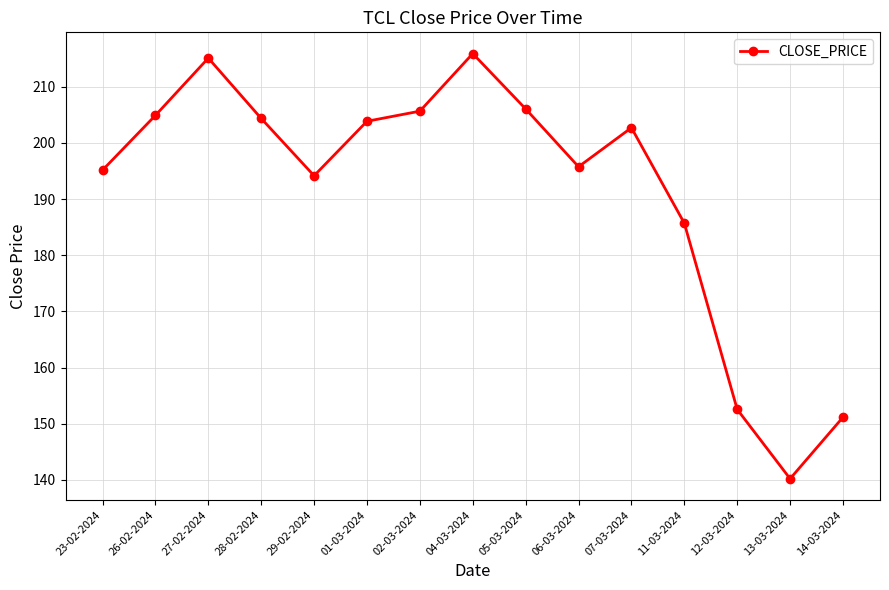

True or false: the data shows 327.1 at 05-03-2024.

False